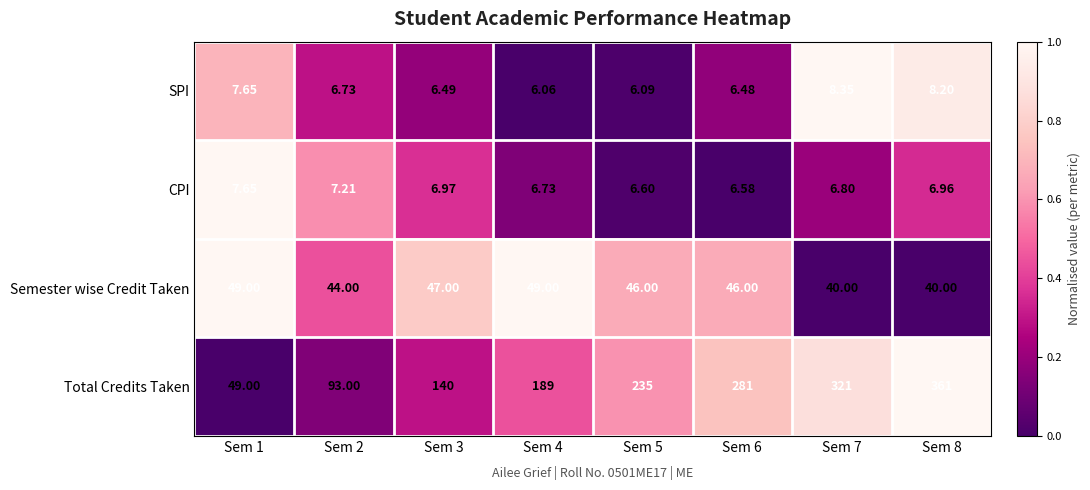

Which series has the widest spread of values?

Total Credits Taken